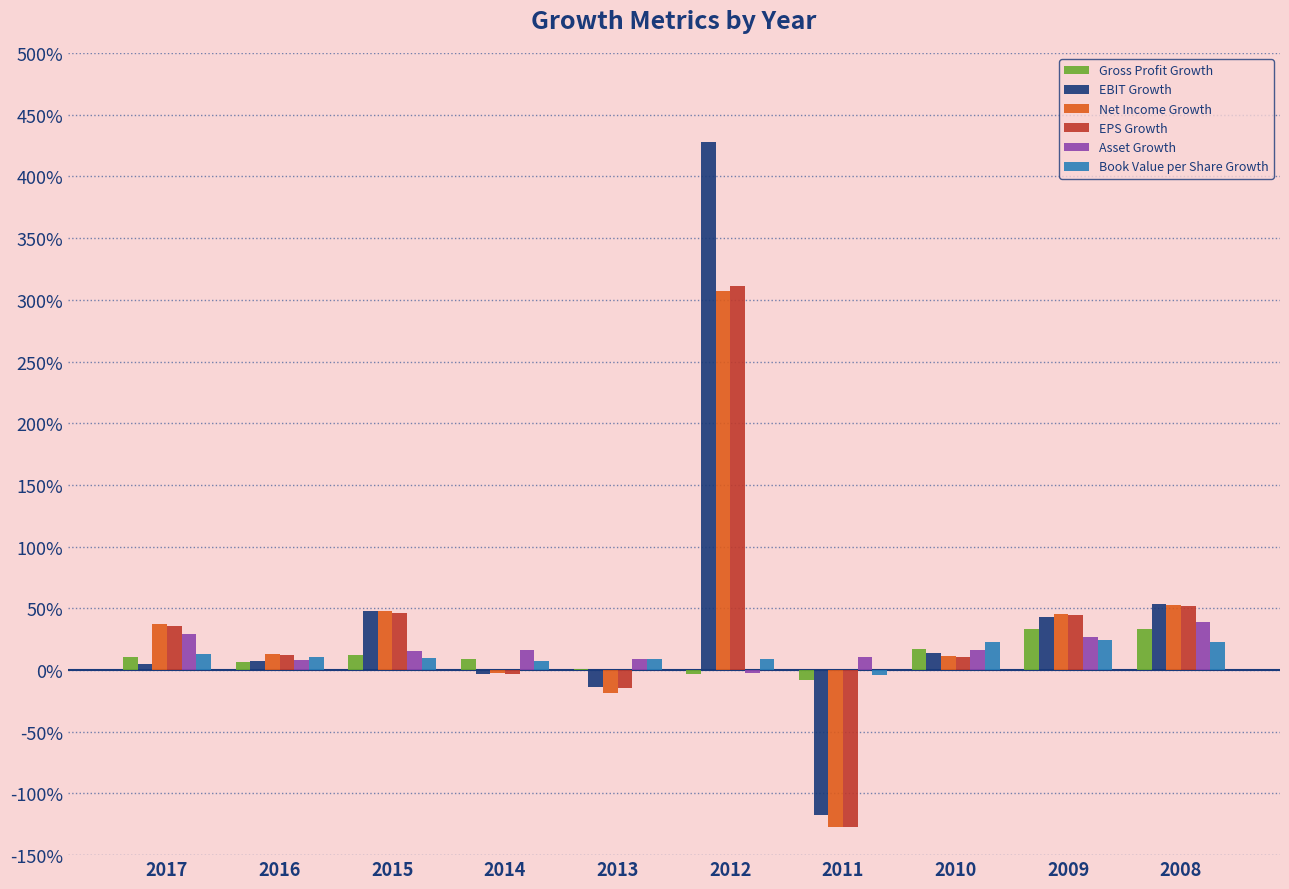

What are all the series names shown in the legend?

Gross Profit Growth, EBIT Growth, Net Income Growth, EPS Growth, Asset Growth, Book Value per Share Growth